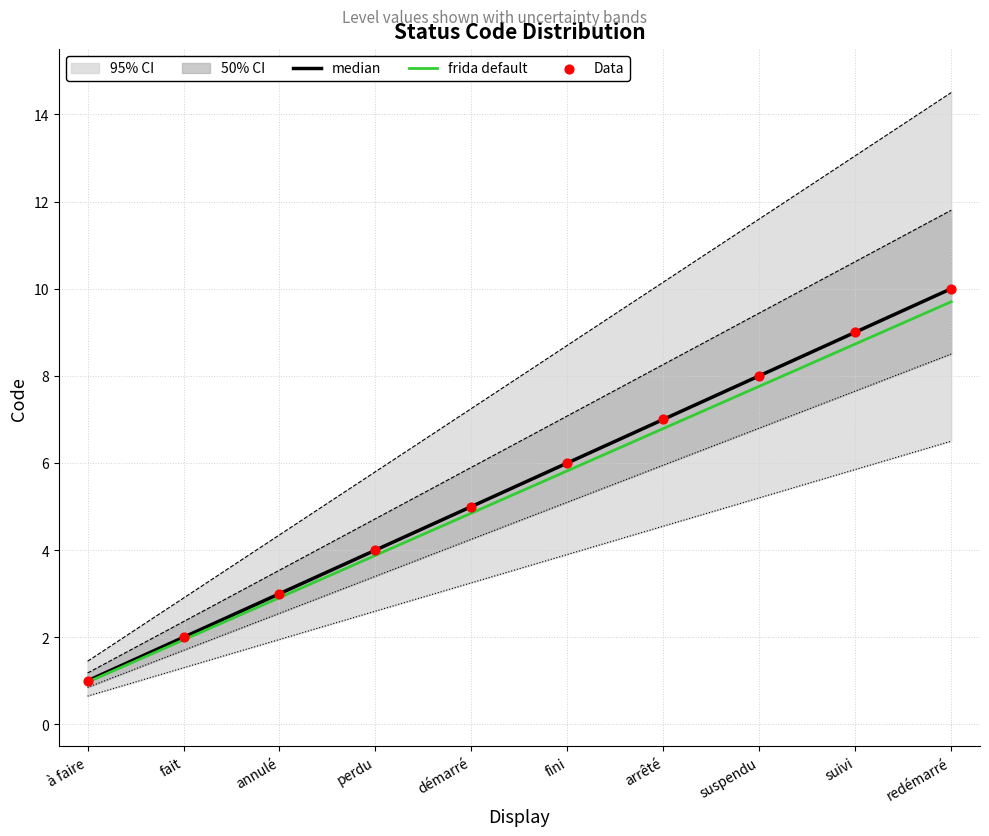

At how many categories does at least one series exceed 6?

4